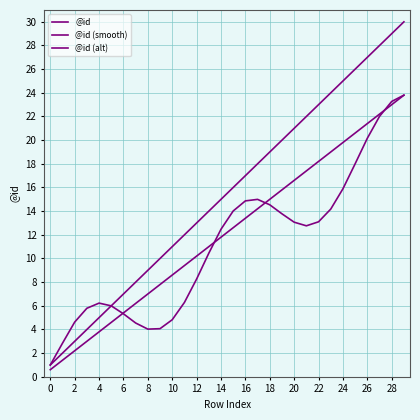

How many lines are shown in the chart?

3